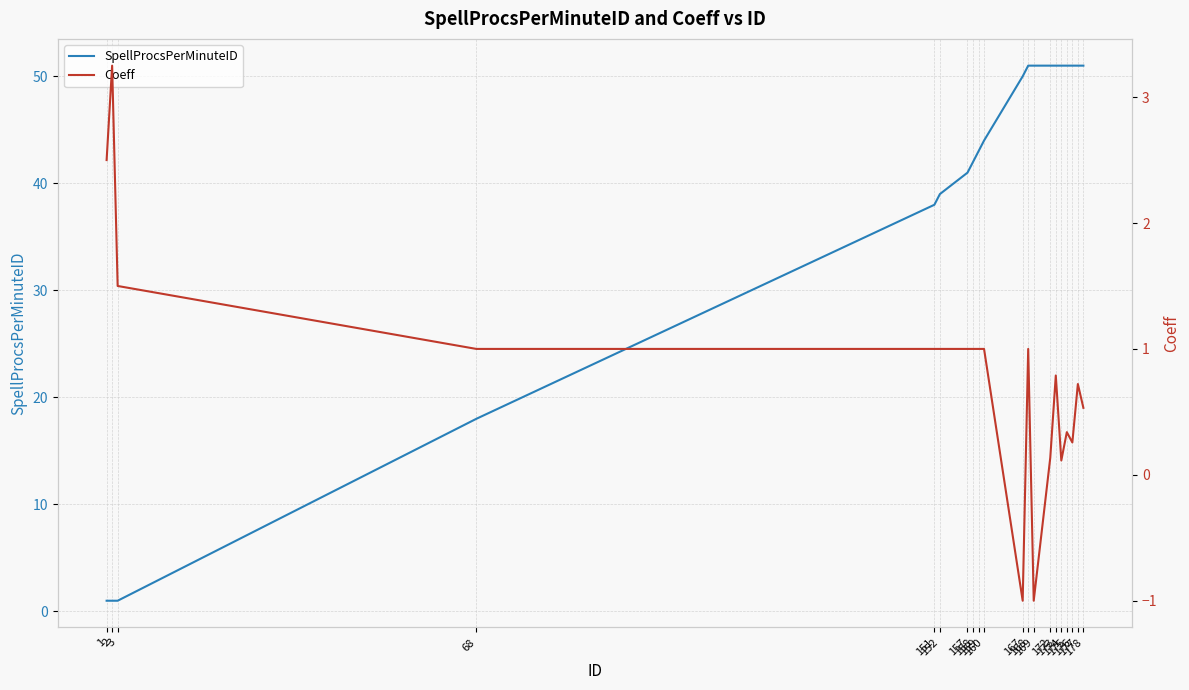

True or false: Coeff has more than 1 interior local peaks.

True